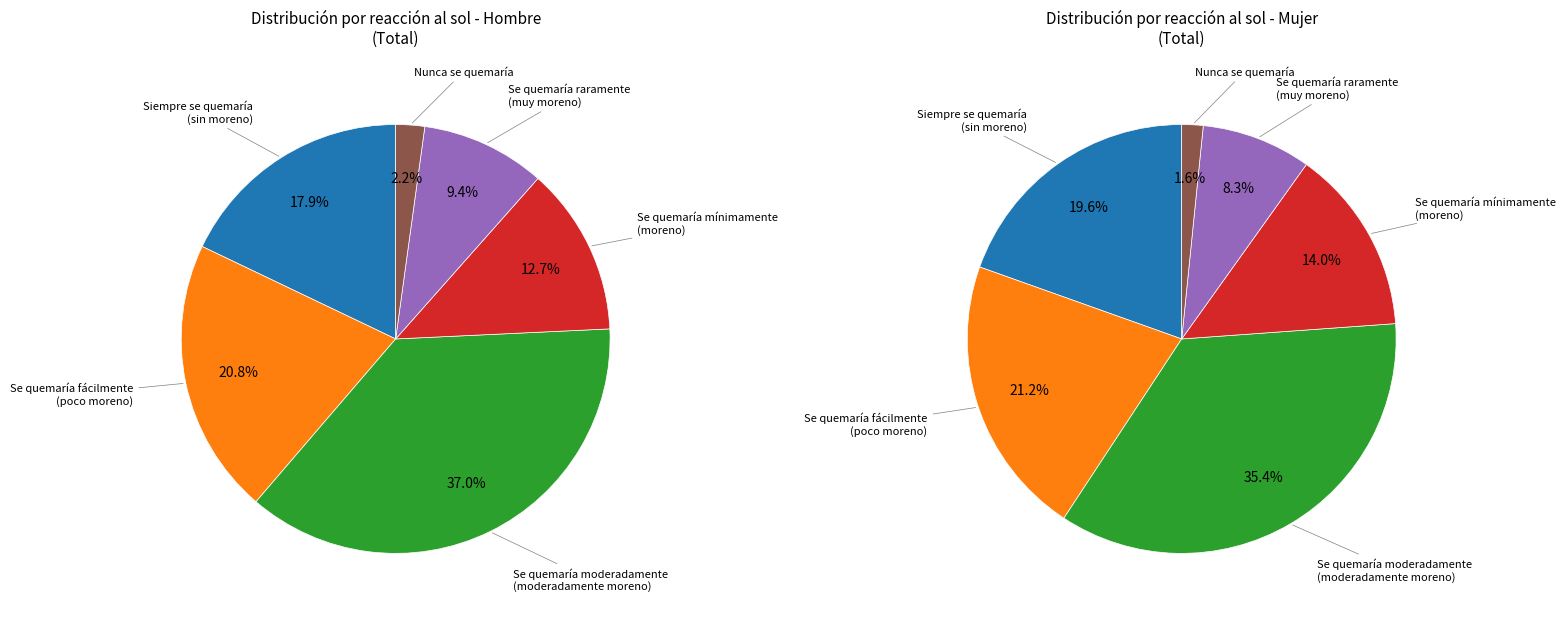

The Se quemaría raramente y se pondría muy moreno slice represents 17% of the pie. True or false?

False